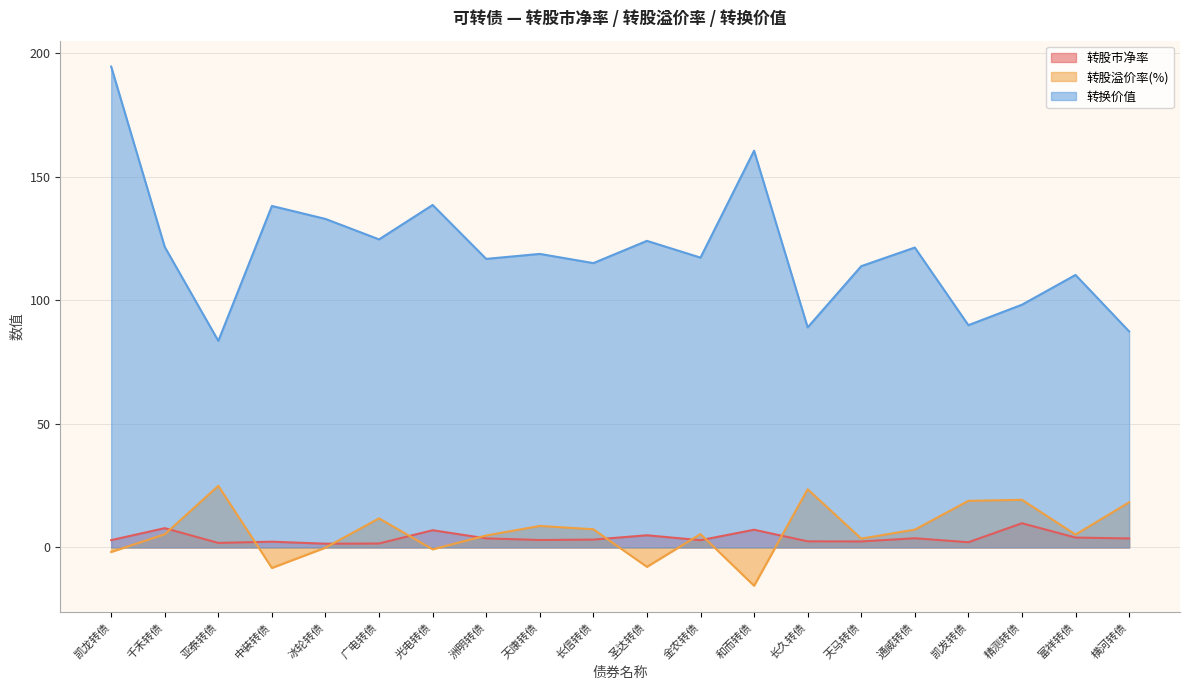

What is the total value across all series at 千禾转债?

134.7